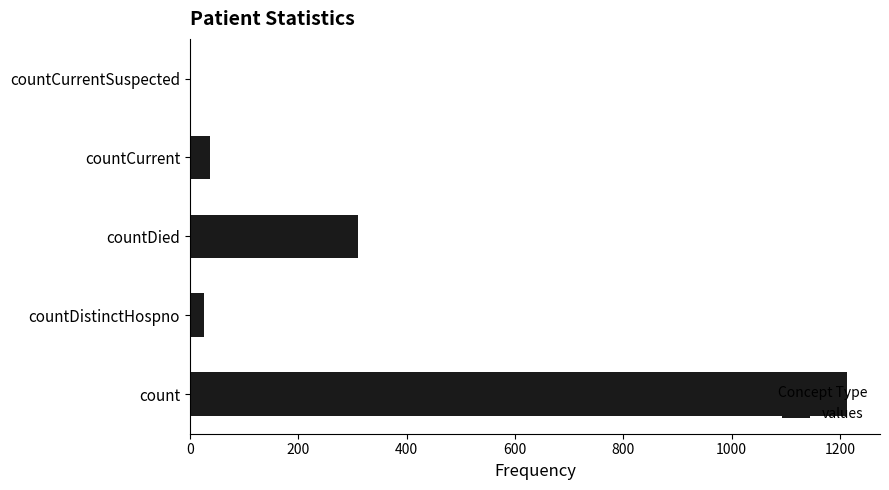

The chart shows a value of 27 at countDistinctHospno. True or false?

True